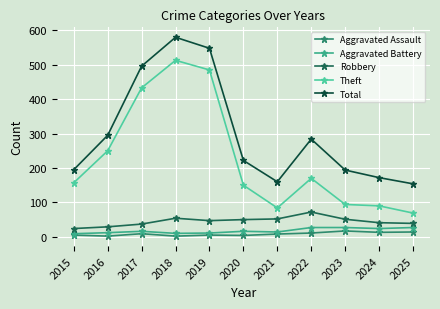

Which label corresponds to the largest value in the chart?

2018